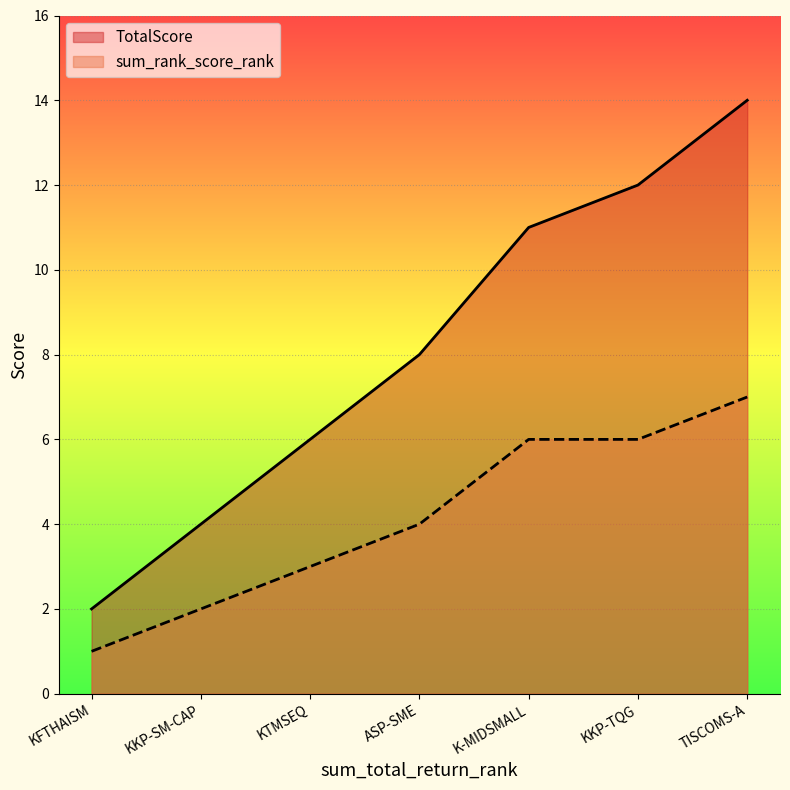

Which series changed the most between KTMSEQ and TISCOMS-A?

TotalScore